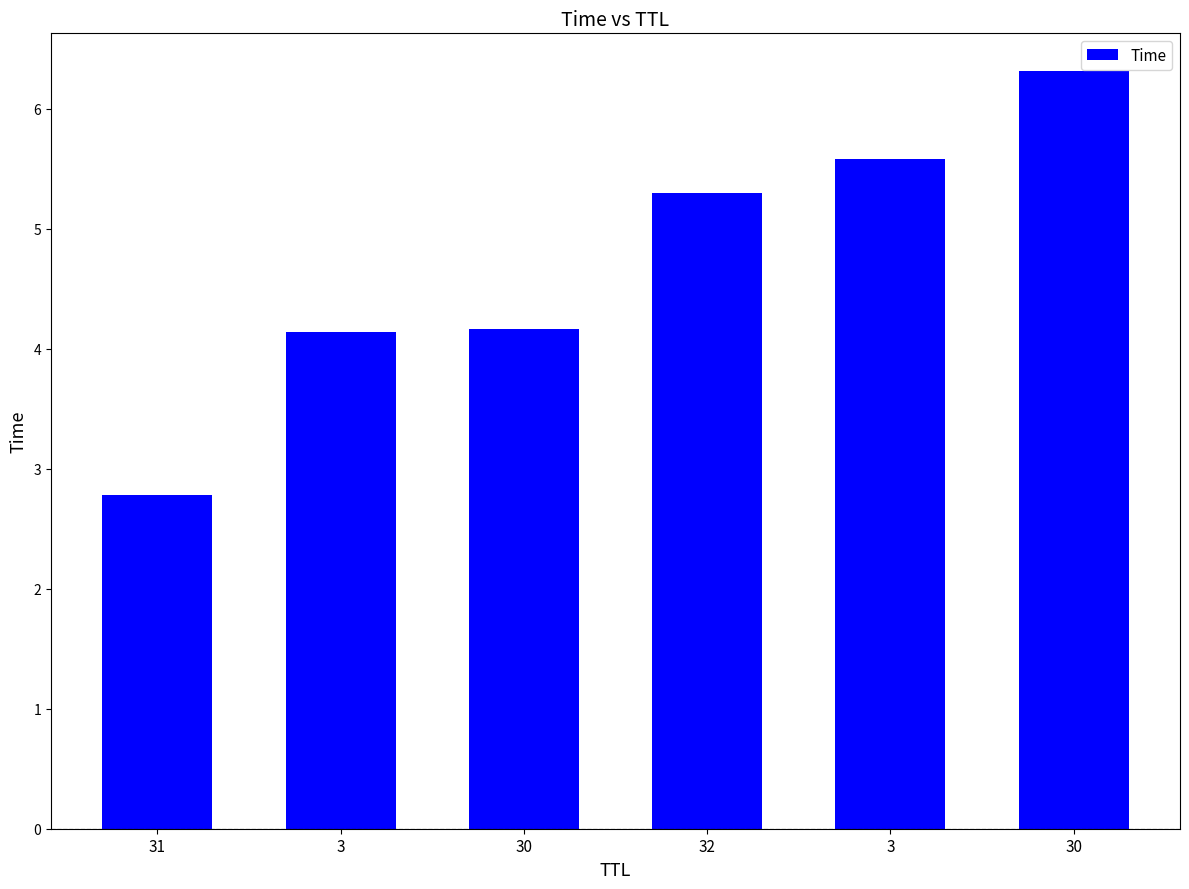

What is the change in value from 31 to 3?

+1.4